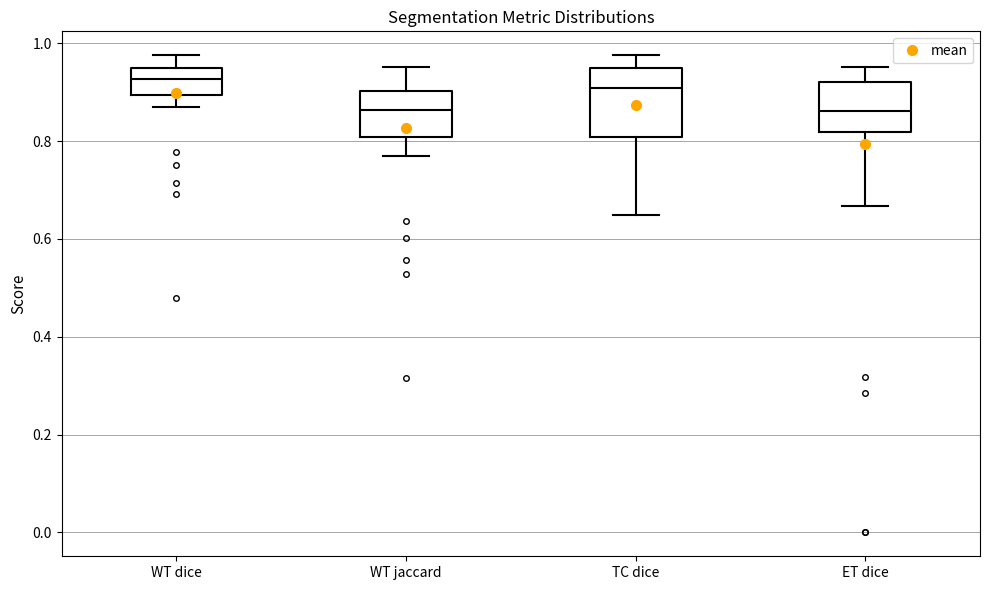

Comparing the boxes themselves (not the whiskers), which one is the tallest?

TC dice